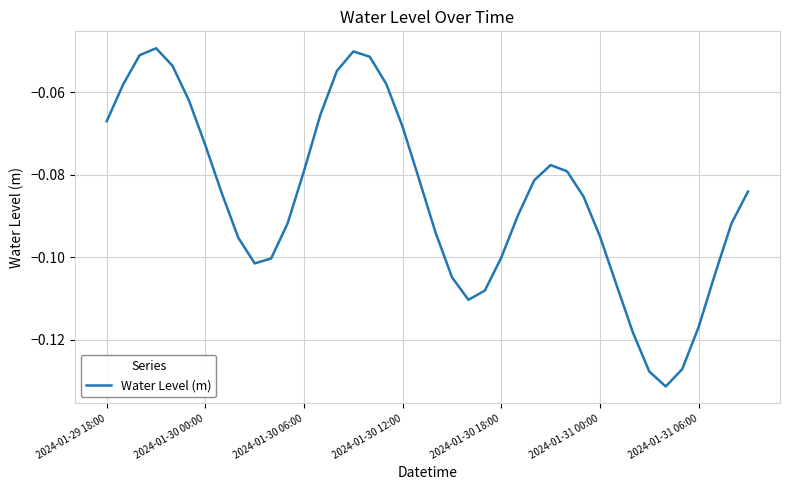

How many lines are shown in the chart?

1